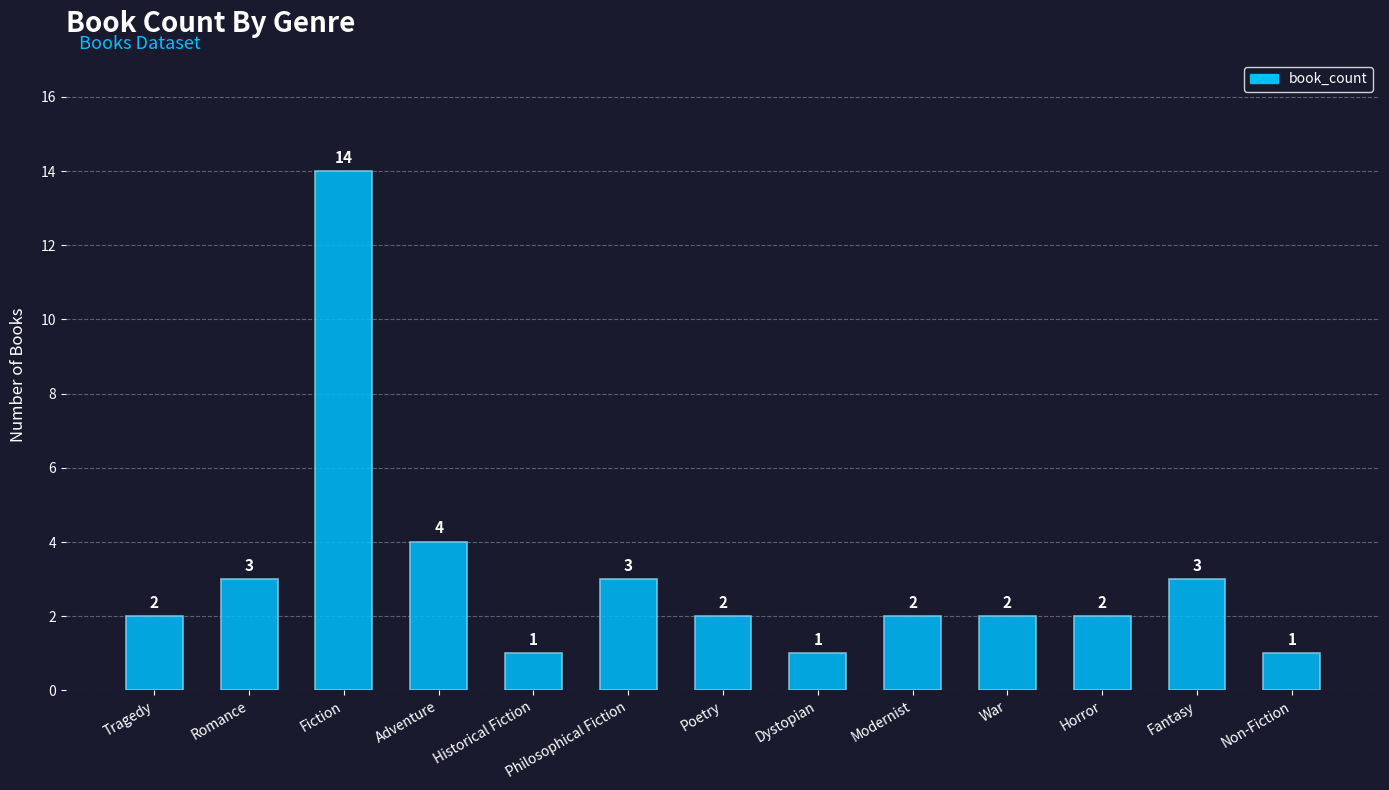

What position from the right is Fantasy?

2